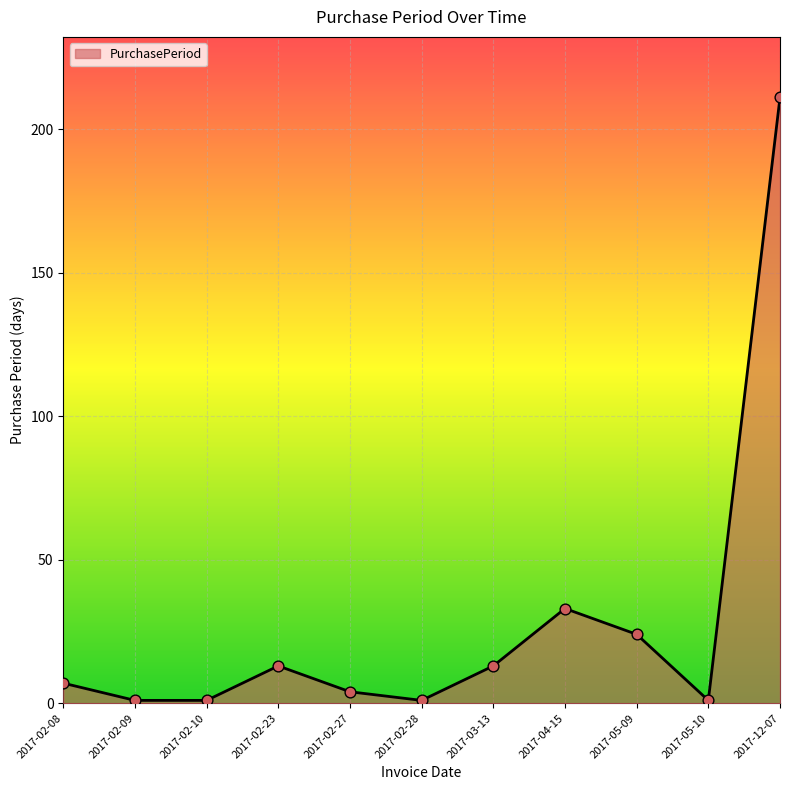

Which has a higher value, 2017-02-08 or 2017-03-13?

2017-03-13